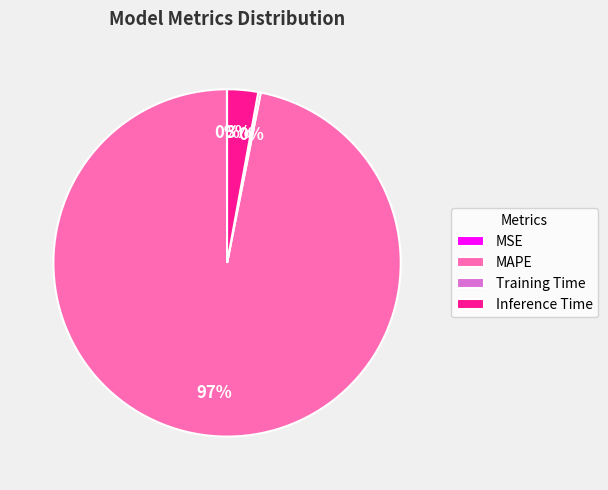

Combined, do MAPE and Inference Time account for over 50%?

Yes